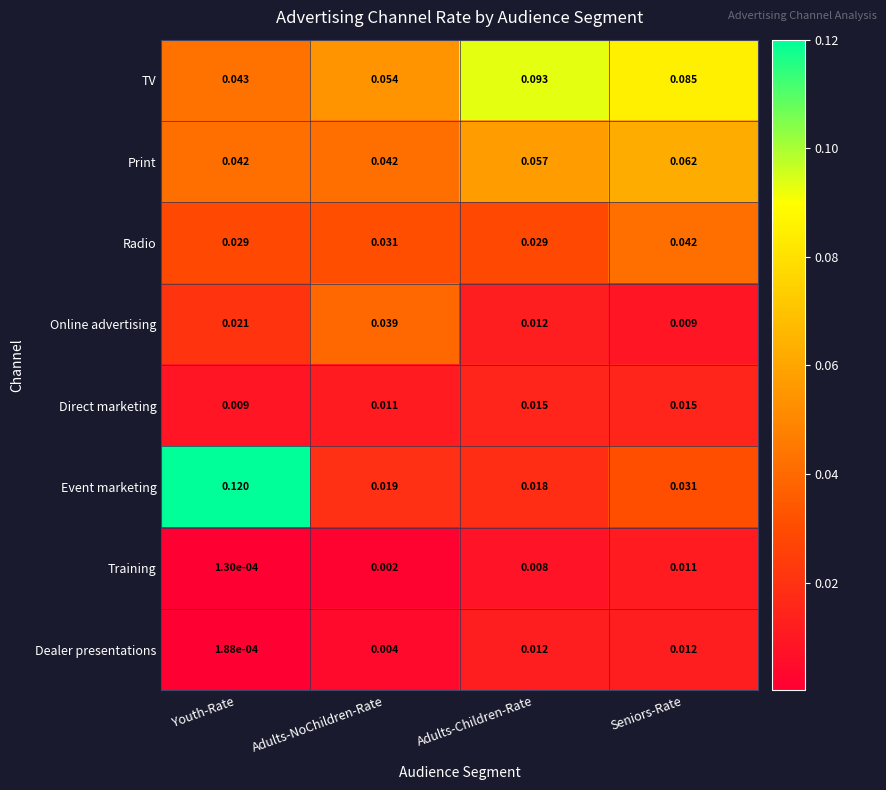

Which series has the largest total across all categories?

TV